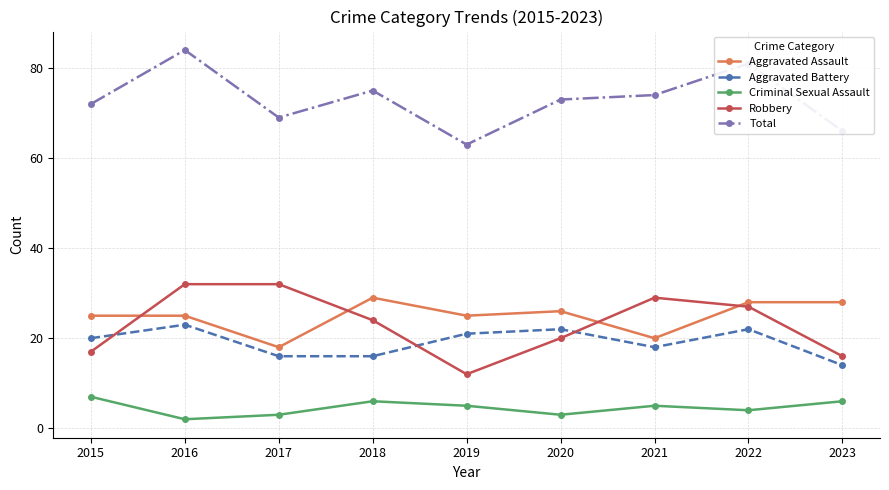

True or false: Total and Aggravated Assault intersect in this chart.

False